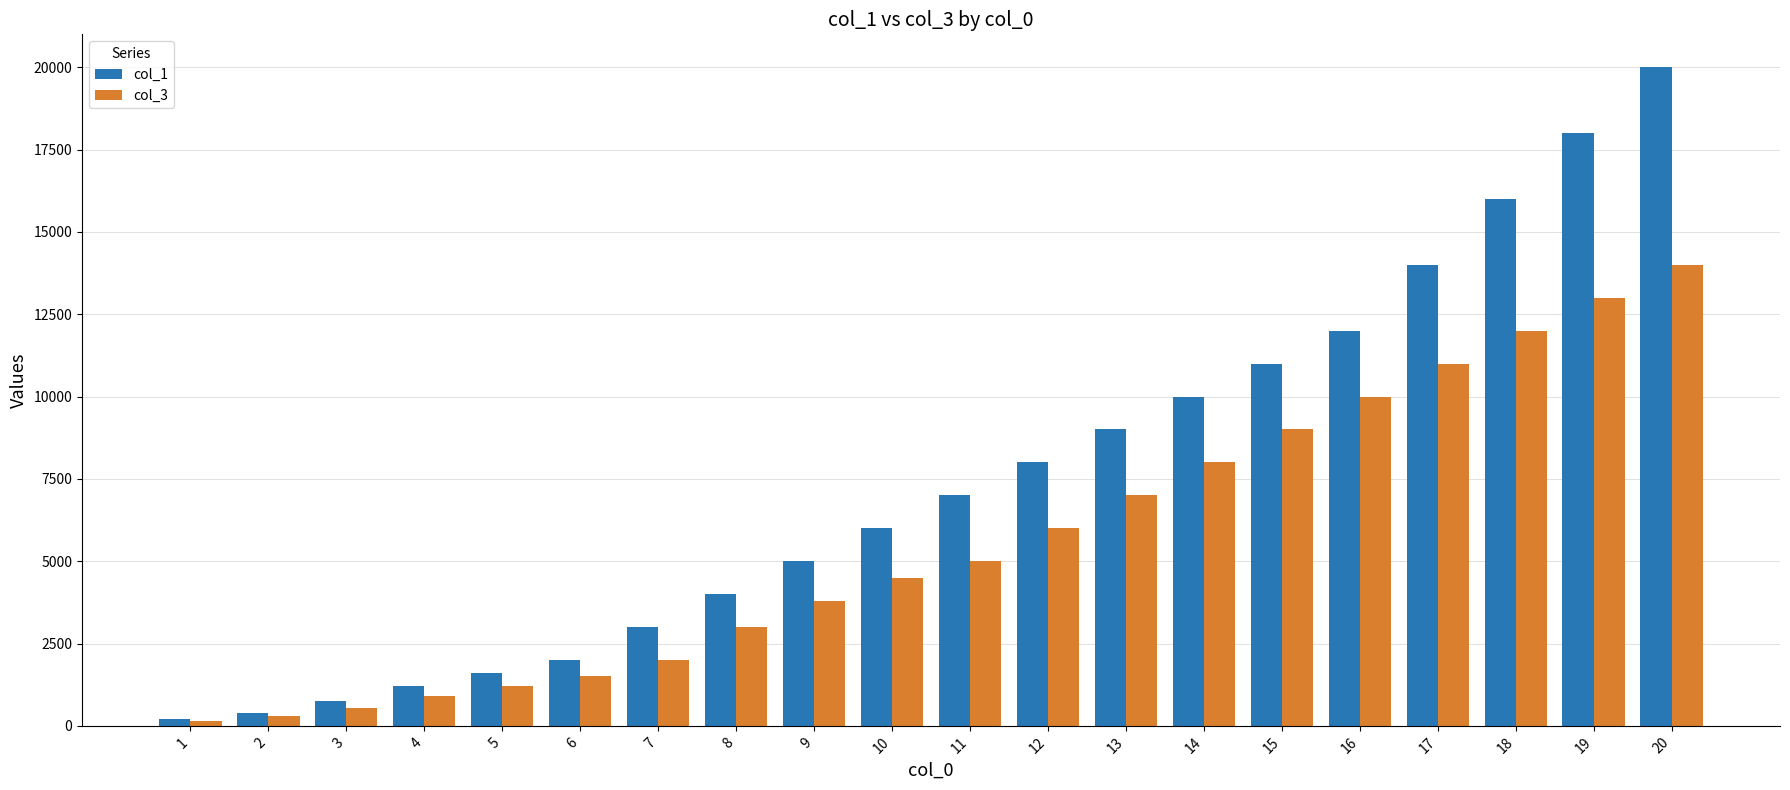

What are all the series names shown in the legend?

col_1, col_3